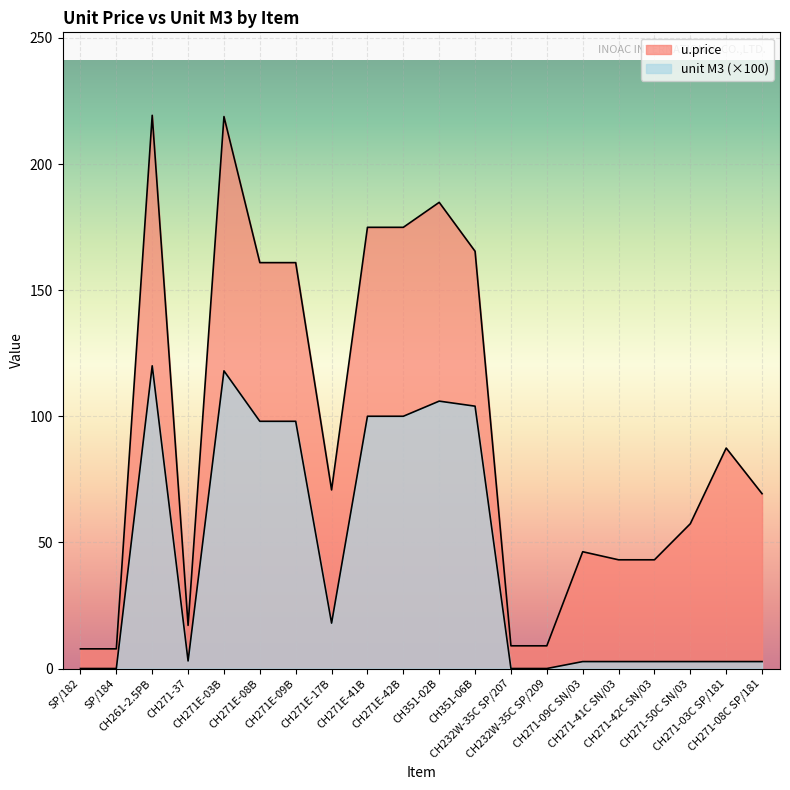

Is it true that u.price equals 87.4 at CH271-03C SP/181?

True